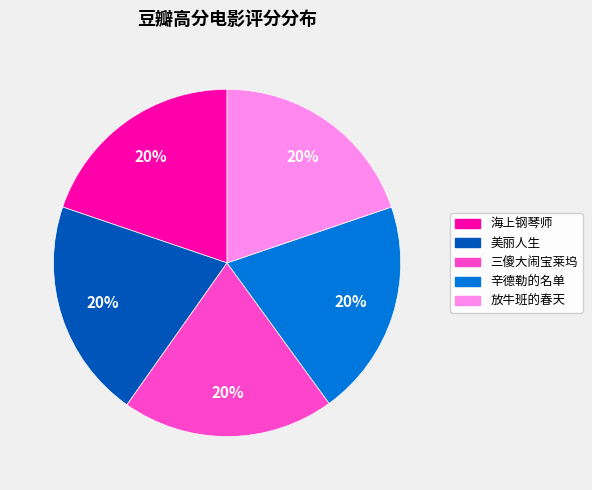

True or false: 美丽人生 accounts for 20% of the total.

True